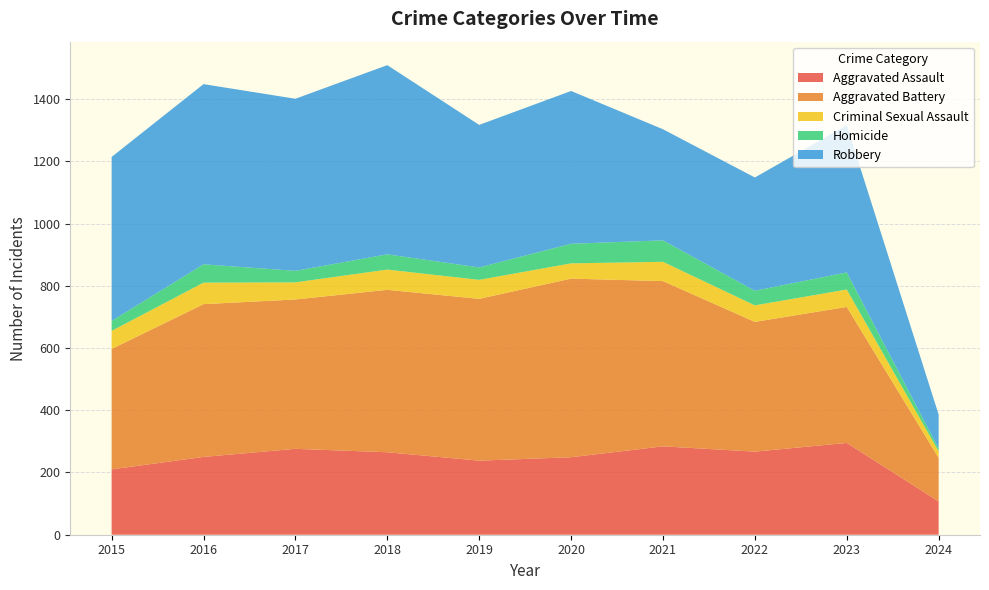

Reading left to right, extract all data points from this chart.

Aggravated Assault: 2015=210	2016=250	2017=276	2018=265	2019=238	2020=249	2021=284	2022=267	2023=295	2024=107
Aggravated Battery: 2015=387	2016=491	2017=480	2018=522	2019=520	2020=574	2021=531	2022=417	2023=437	2024=140
Criminal Sexual Assault: 2015=58	2016=69	2017=55	2018=65	2019=61	2020=49	2021=62	2022=53	2023=56	2024=21
Homicide: 2015=32	2016=59	2017=37	2018=49	2019=40	2020=63	2021=69	2022=47	2023=55	2024=9
Robbery: 2015=527	2016=579	2017=553	2018=608	2019=458	2020=491	2021=357	2022=364	2023=473	2024=109